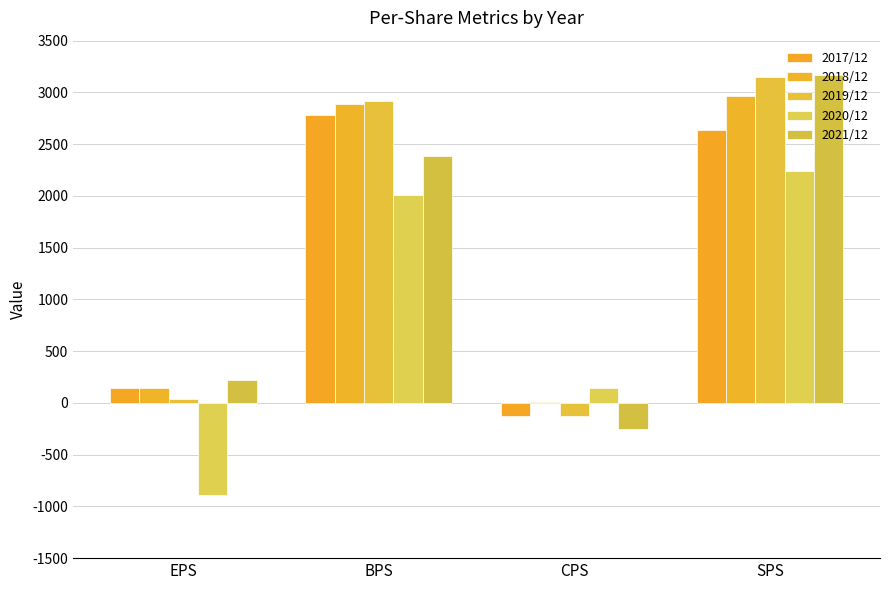

At which label is 2017/12 closest to 1329?

EPS